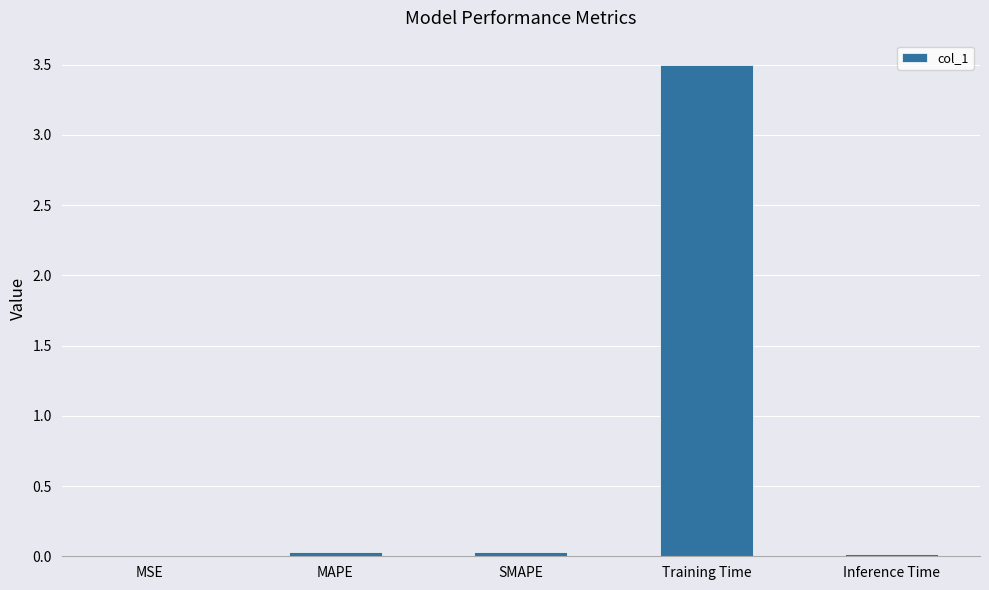

Which has a higher value, MAPE or Training Time?

Training Time